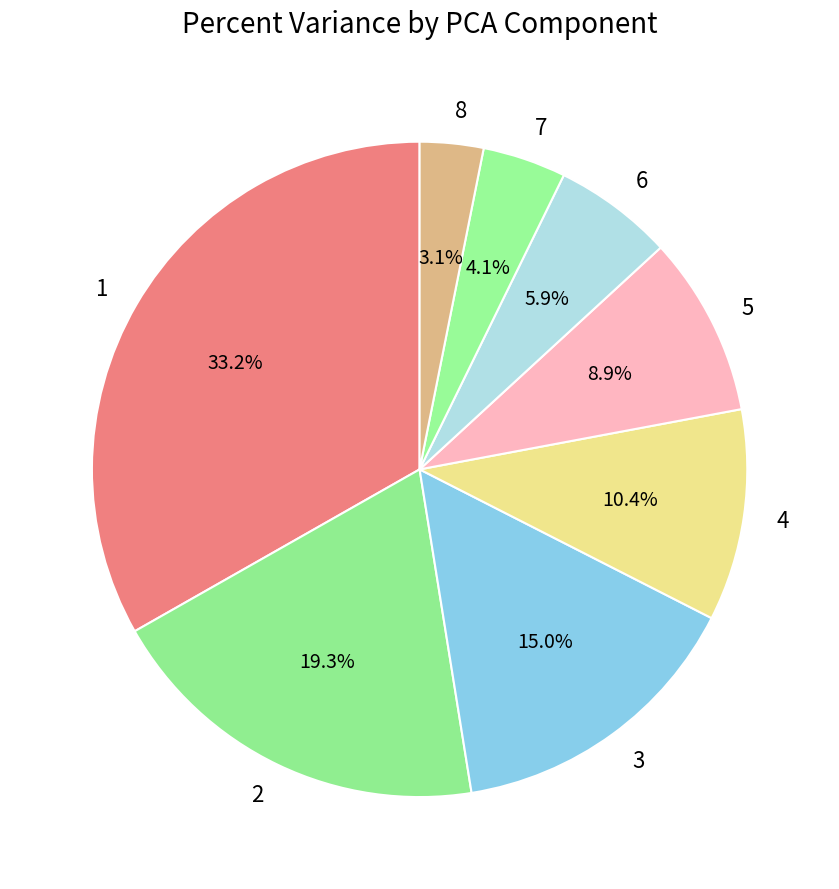

Between 2 and 7, which is larger?

2